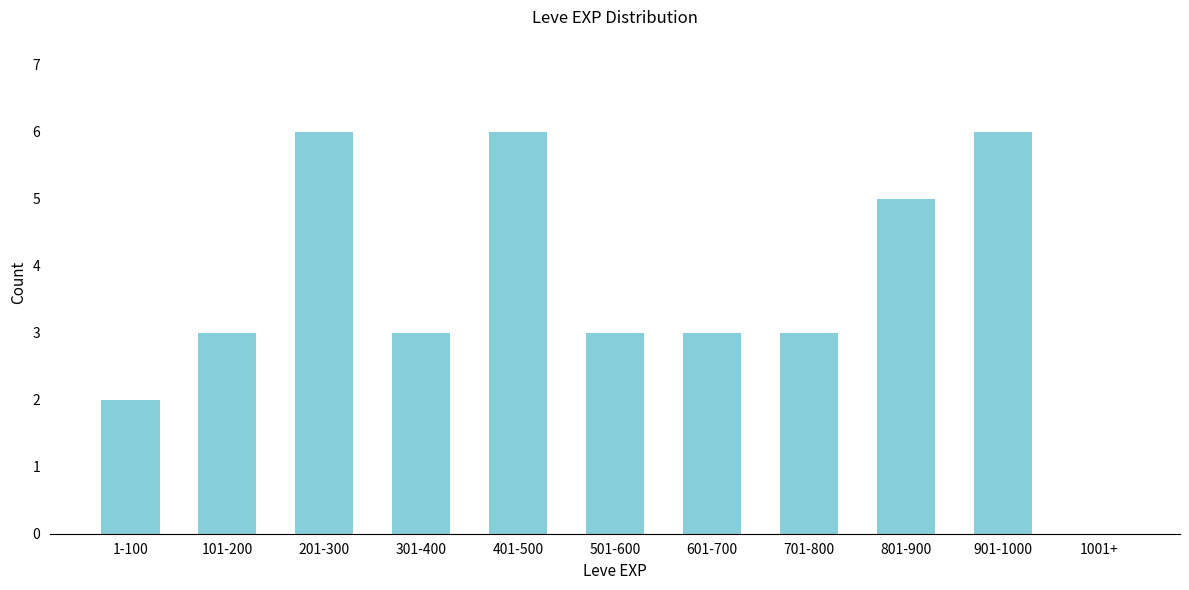

What is the change in value from 301-400 to 401-500?

+3